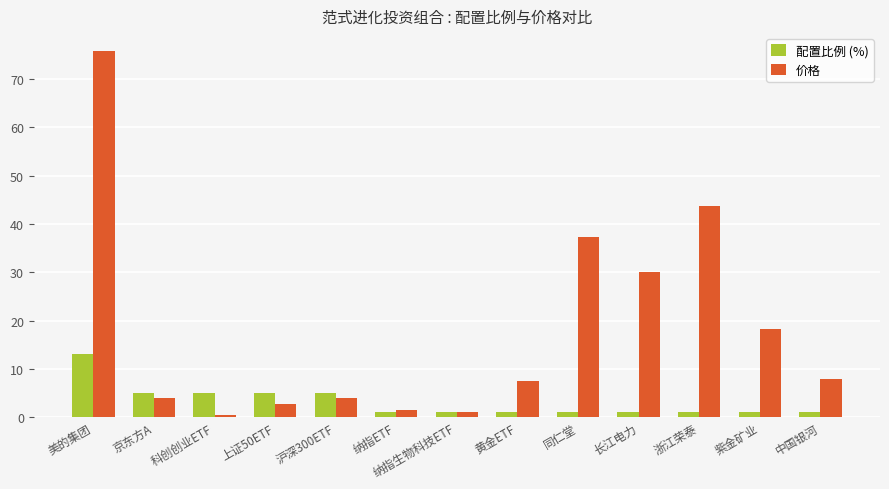

What is the spread (max minus min) of values at 京东方A?

1.1